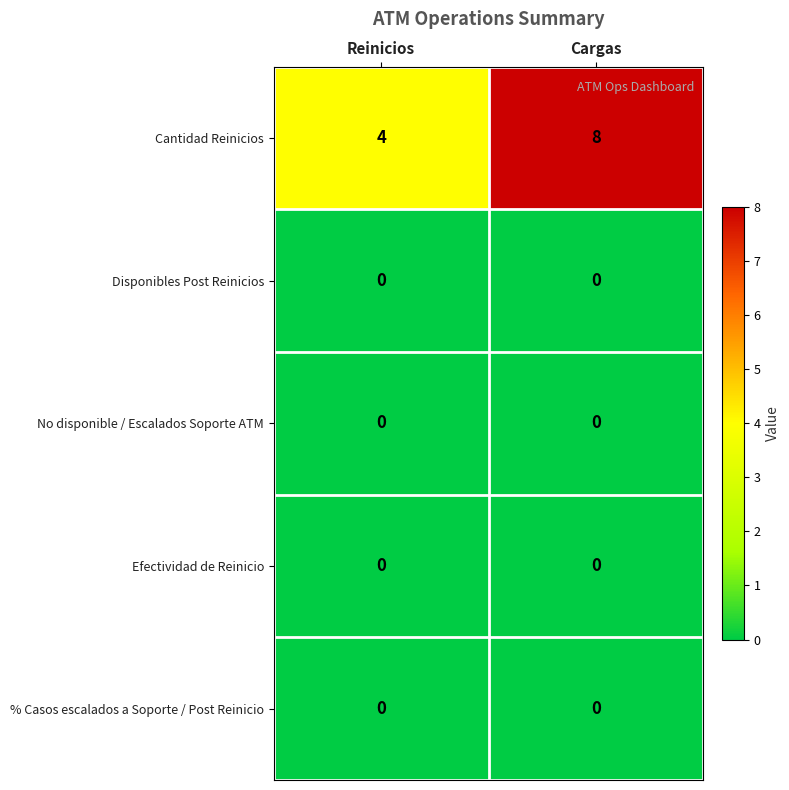

At which category does the chart reach its peak across all series?

Cargas